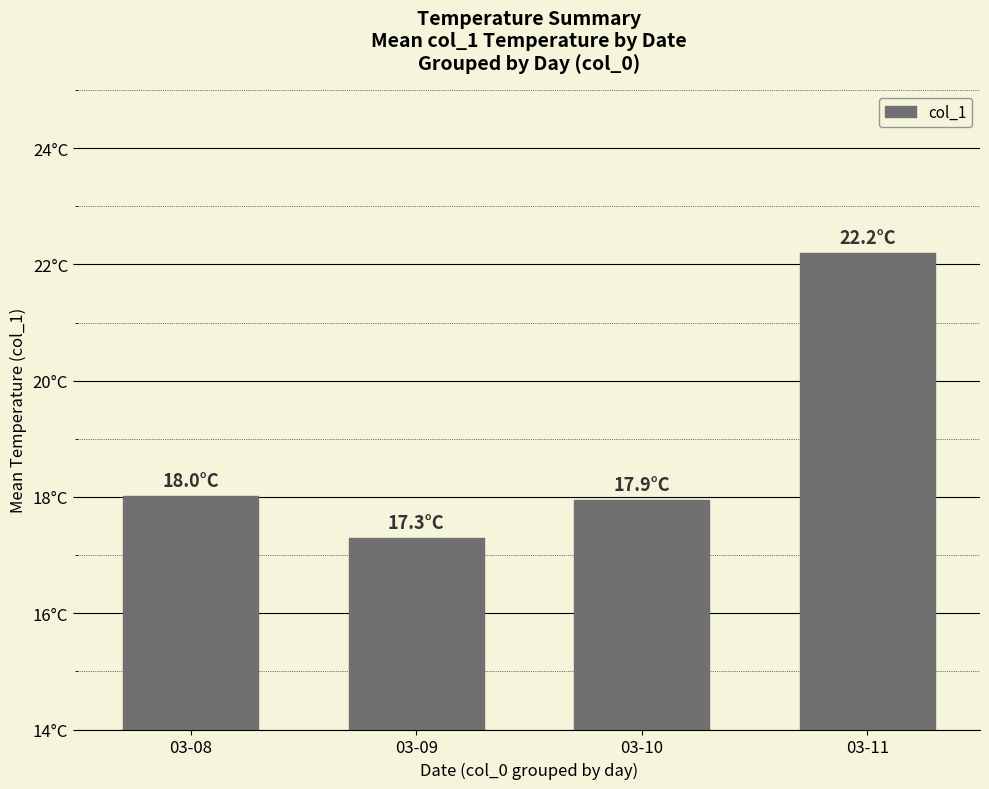

List the labels in order of value, largest first.

03-11, 03-08, 03-10, 03-09